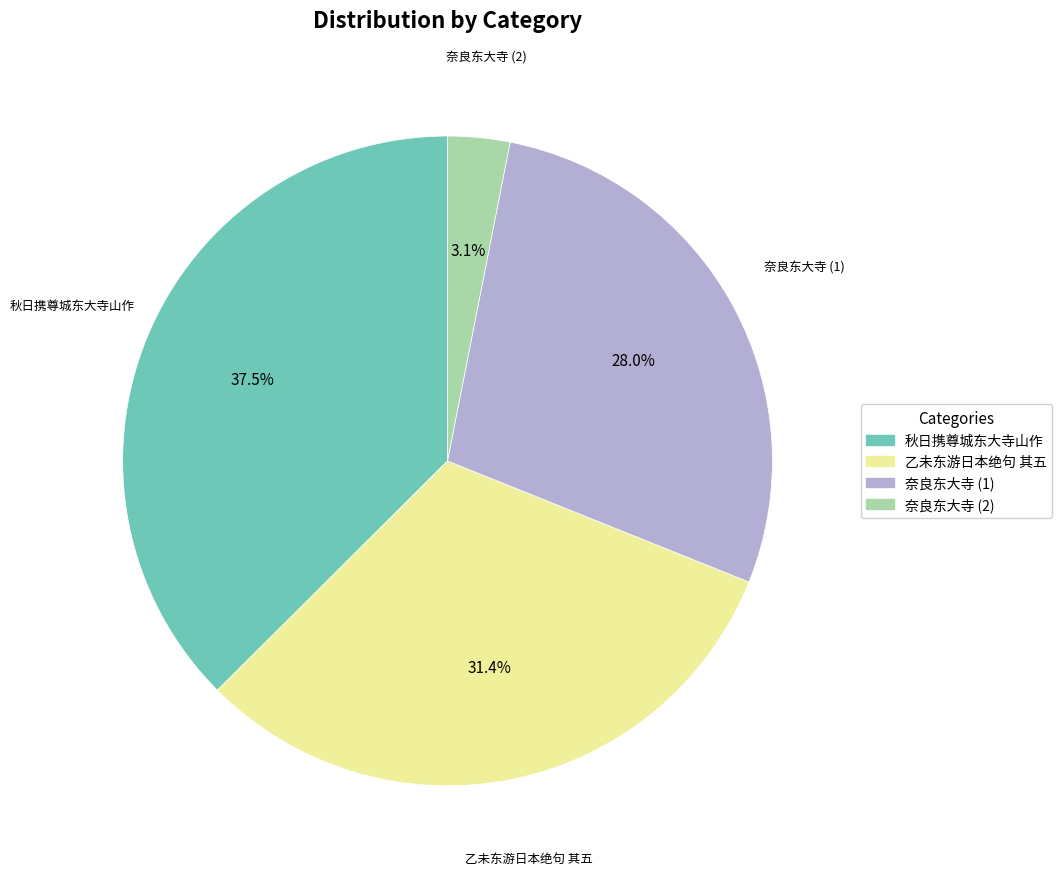

Is there a majority slice in this chart?

No